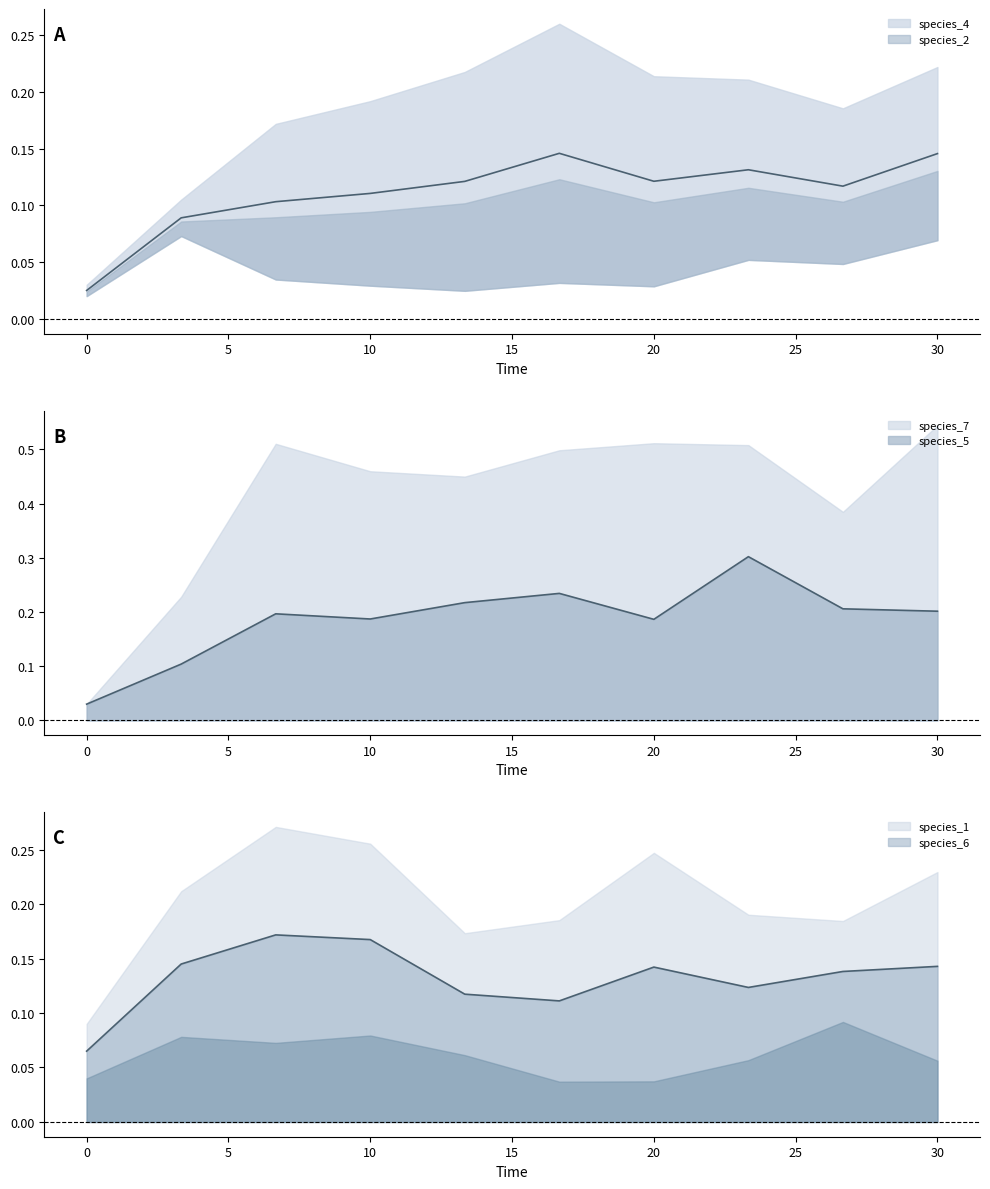

True or false: species_1 and species_2 intersect in this chart.

False